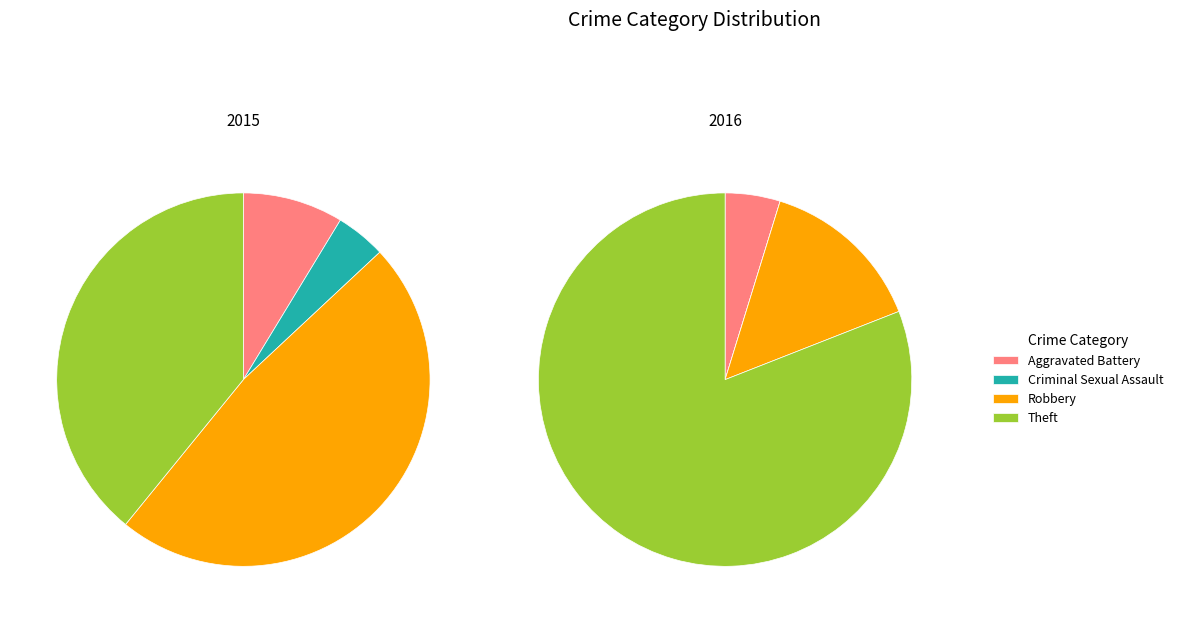

To the nearest percent, what is the combined percentage of Theft and Criminal Sexual Assault?

43%